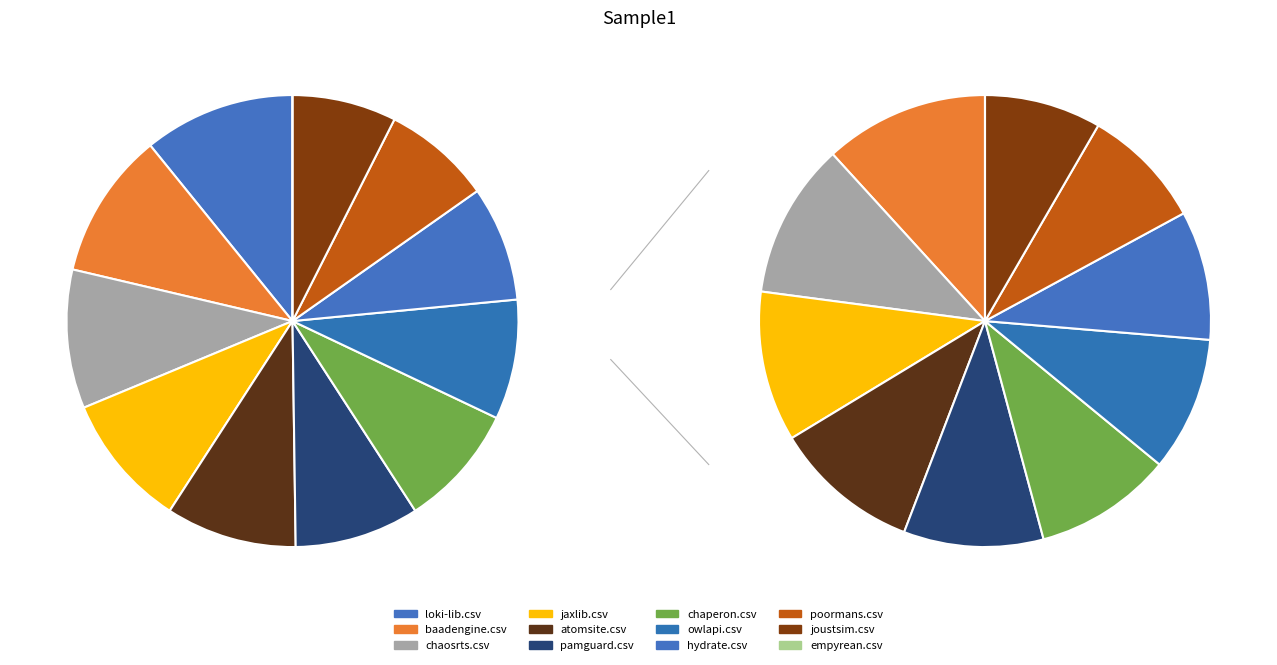

How many segments does this pie chart have?

12